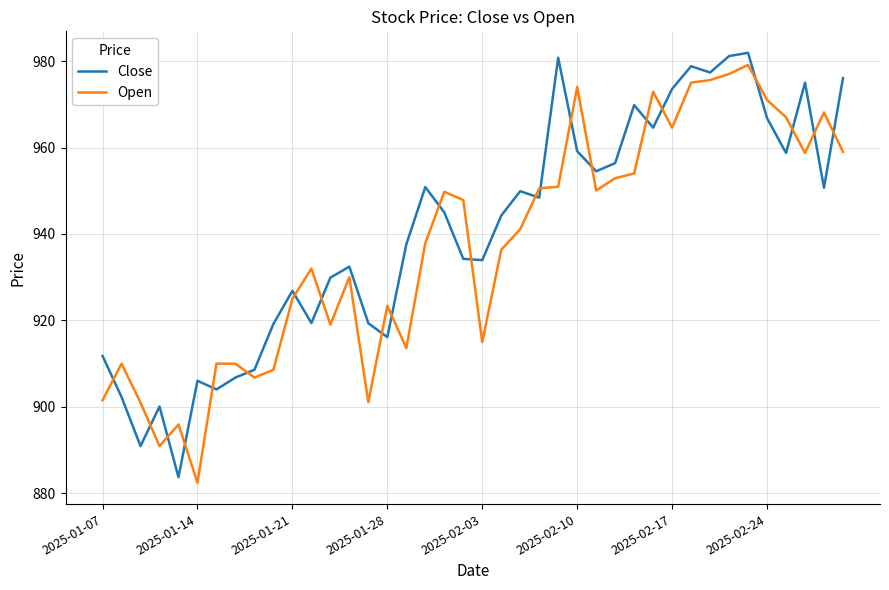

Which series ends up on top after the final intersection of Open and Close?

Close